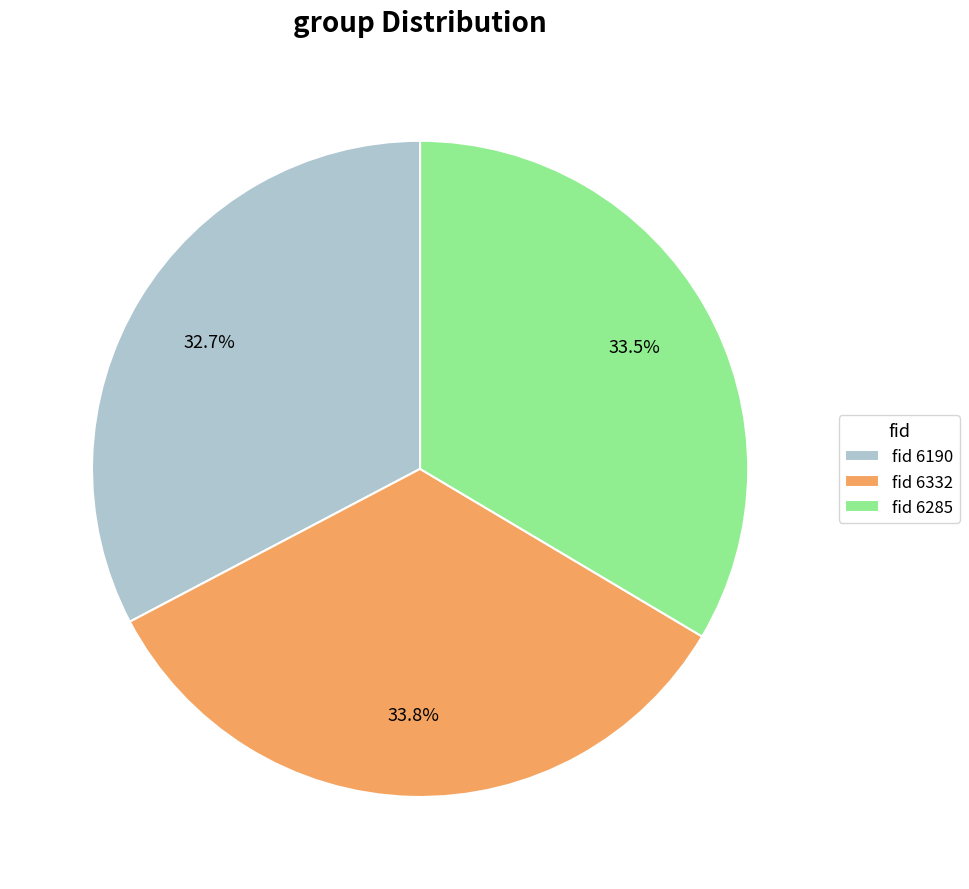

Which has a higher value, fid 6285 or fid 6190?

fid 6285